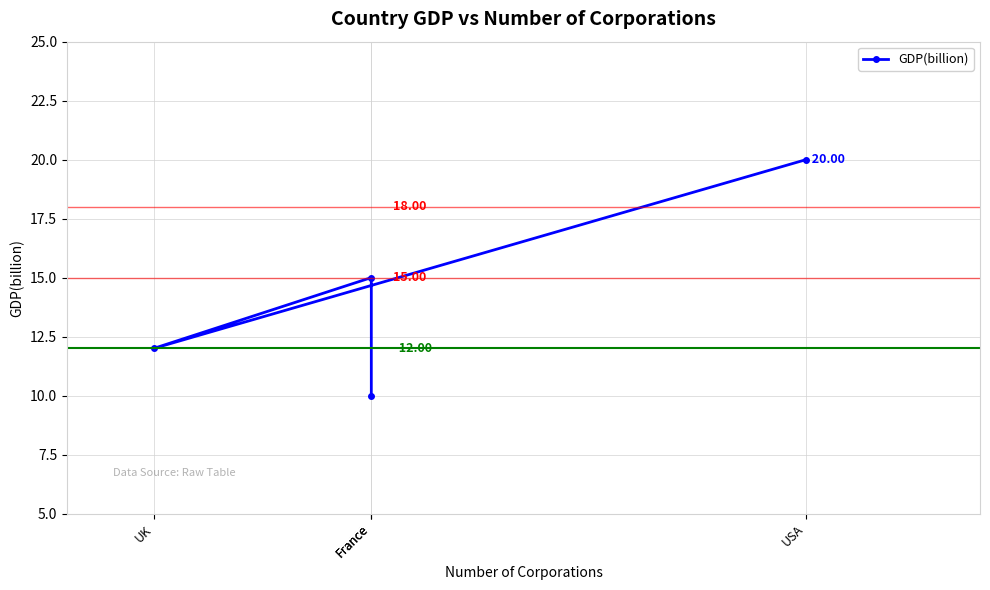

What is the maximum value shown in the chart?

20